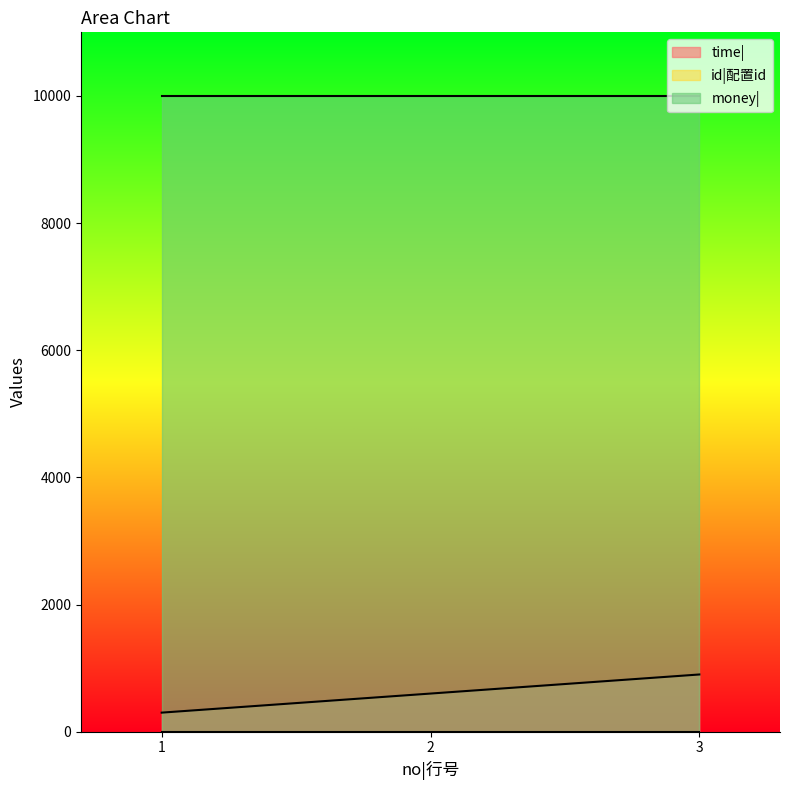

What are all the series names shown in the legend?

time|, id|配置id, money|